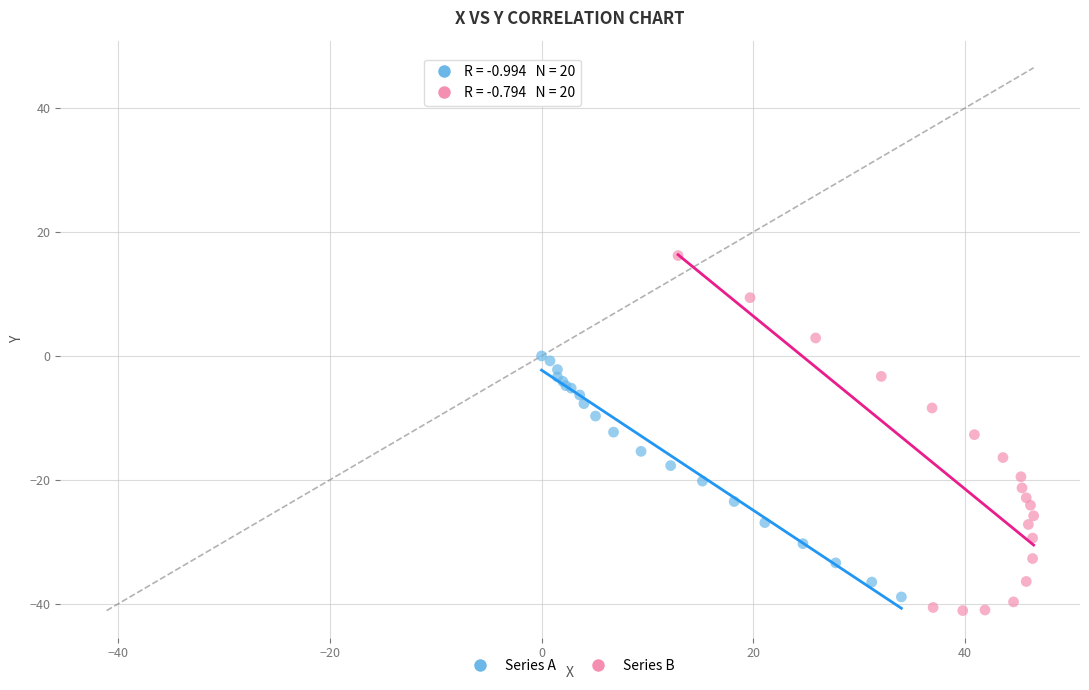

Which series has the widest spread of Y values?

Series B